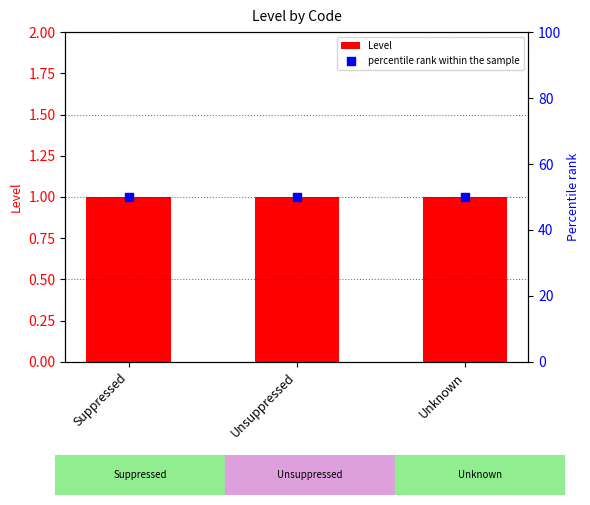

Which series contains the highest Y value?

percentile rank within the sample